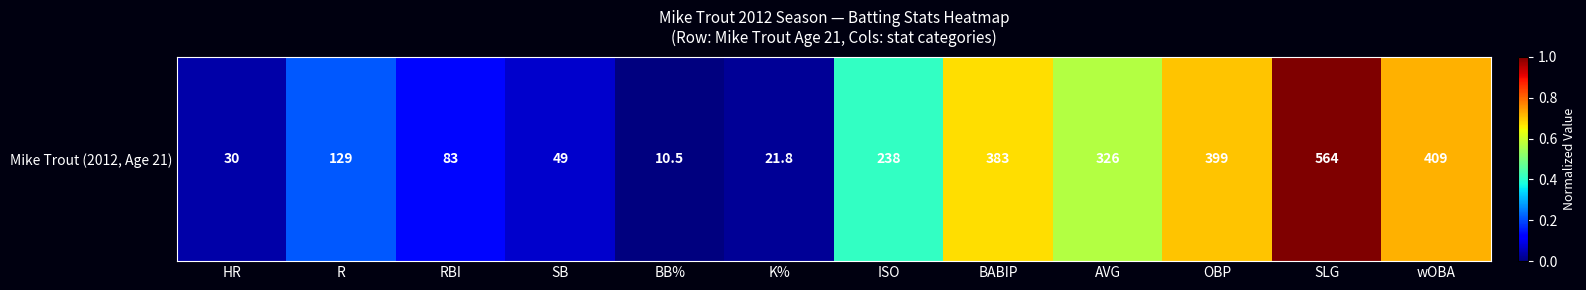

What is the sum of the values at SB and wOBA?

0.8